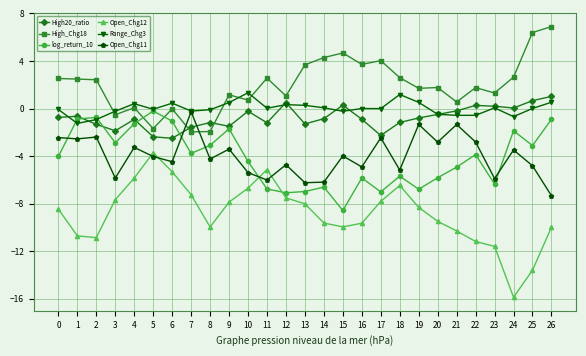

True or false: log_return_10 and Open_Chg12 cross at least once.

True